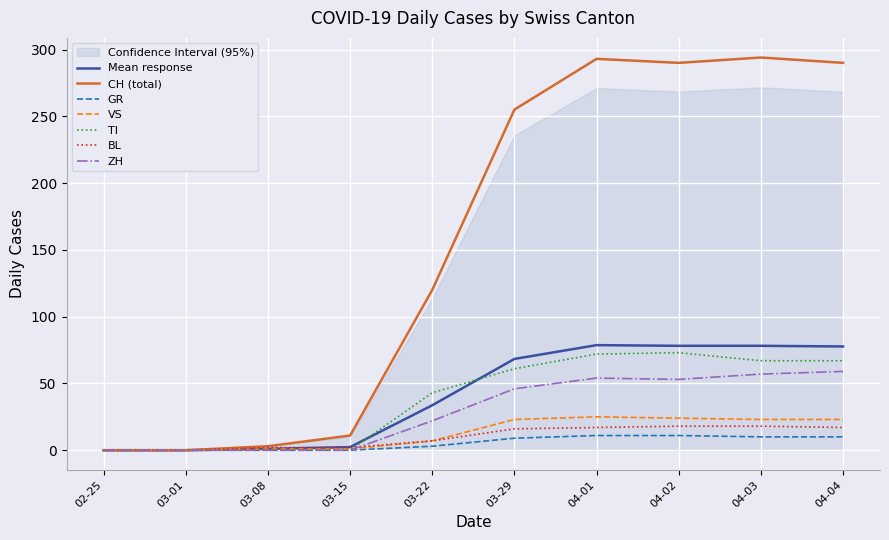

Is this an area chart (filled region under the line)?

No